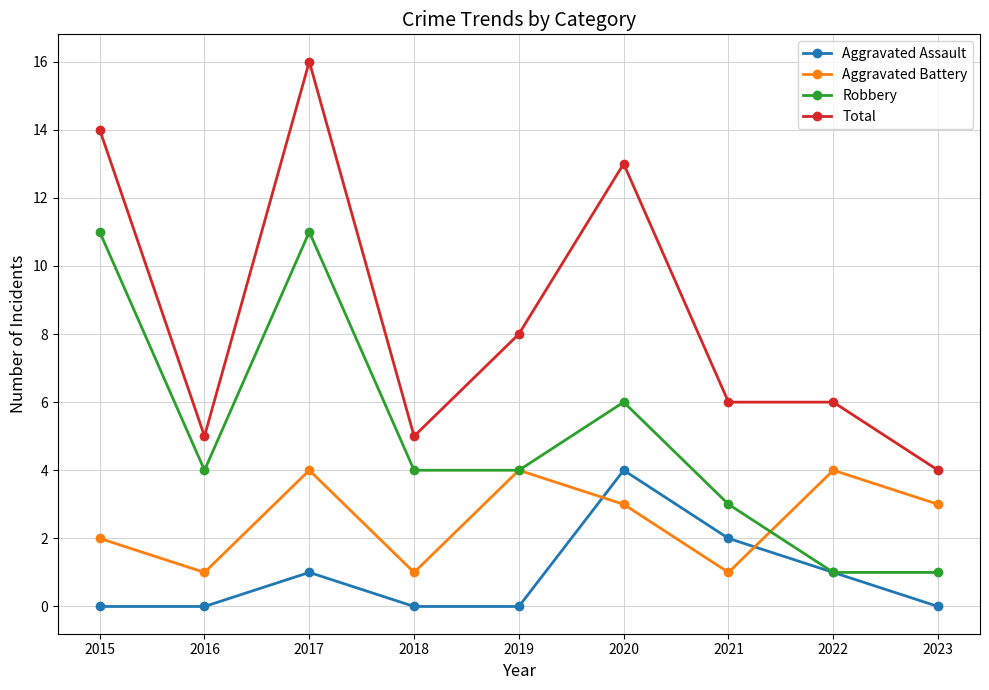

How many Aggravated Assault values are between 0 and 1?

7